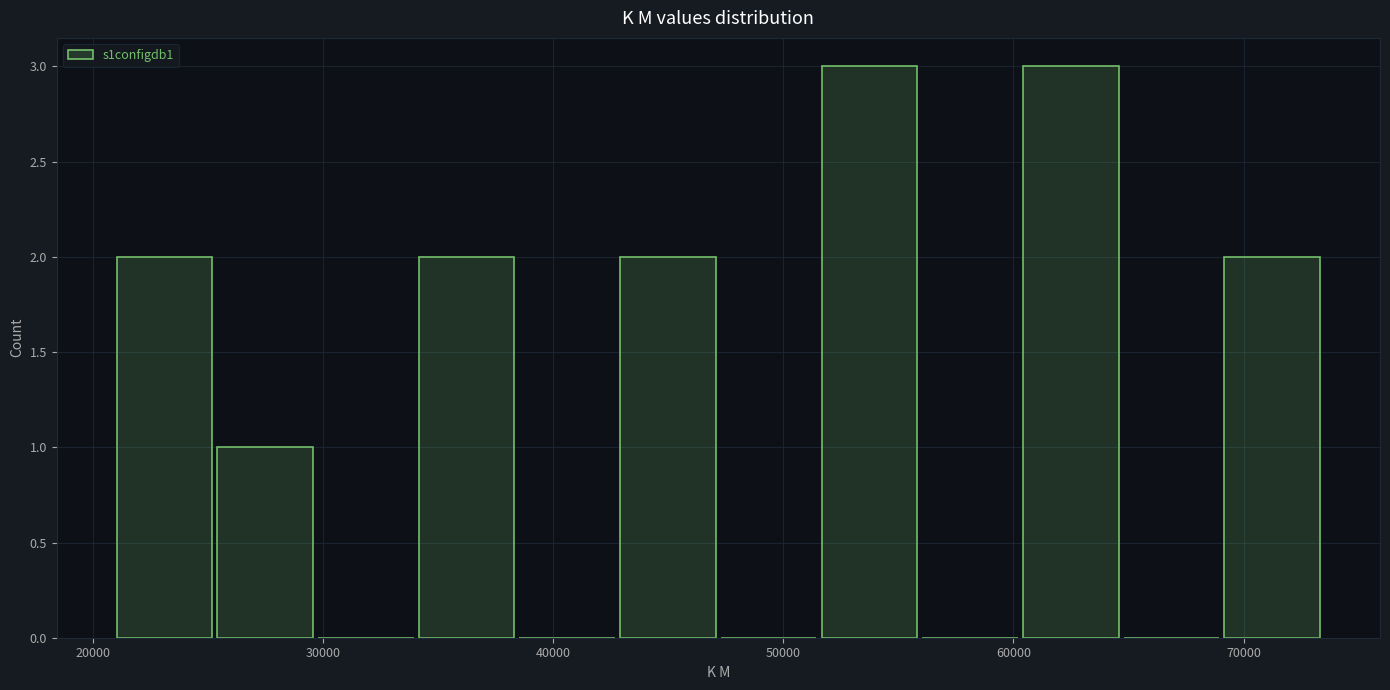

Reading left to right, list every bar in this chart as the range it spans on the x-axis followed by its height. Neither the bar edges nor the heights are printed on the chart, so give them approximately, as read against the axes.

21000 to 25000: 2
25000 to 30000: 1
30000 to 34000: 0
34000 to 38000: 2
38000 to 43000: 0
43000 to 47000: 2
47000 to 52000: 0
52000 to 56000: 3
56000 to 60000: 0
60000 to 65000: 3
65000 to 69000: 0
69000 to 73000: 2